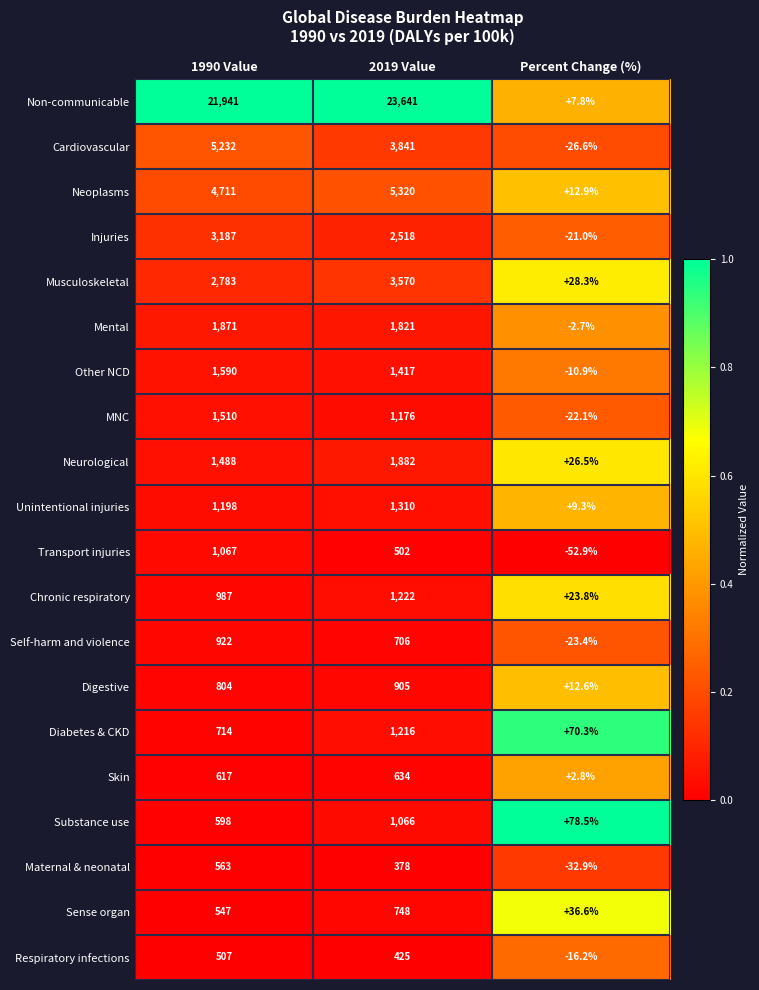

Which series has the largest total across all categories?

Non-communicable